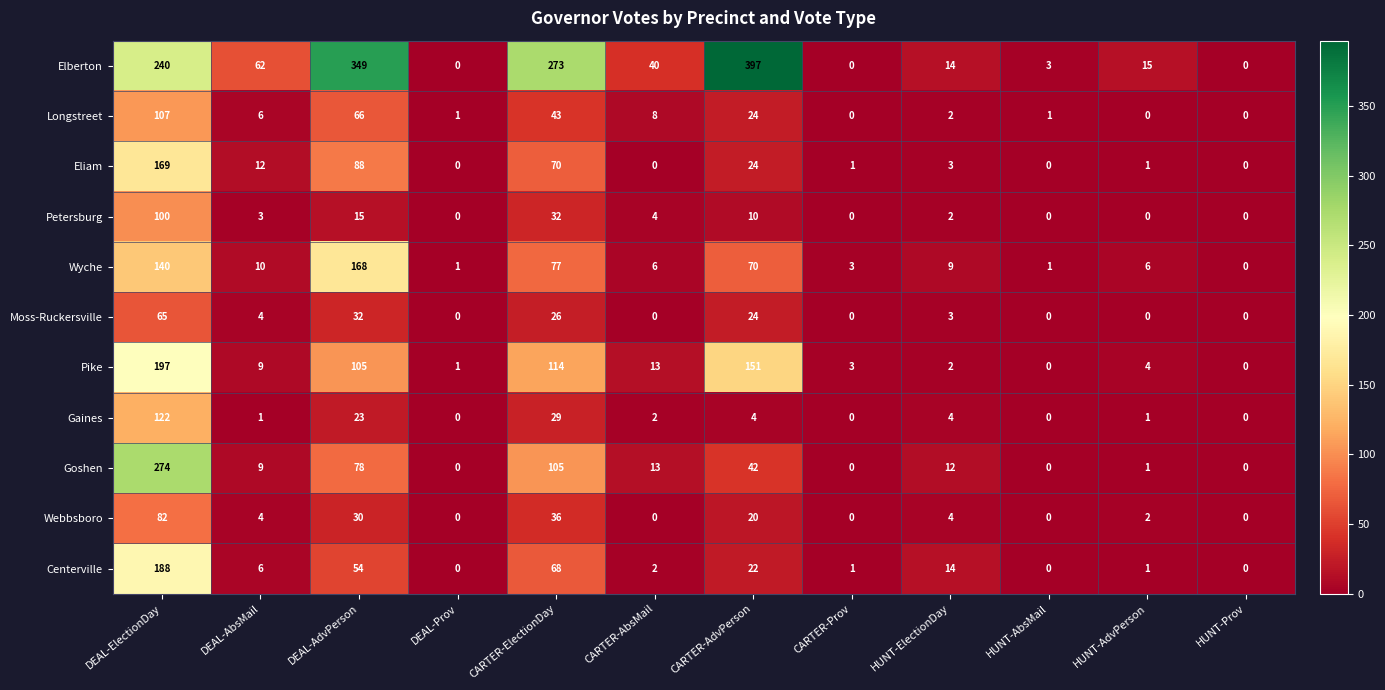

The Webbsboro series shows 0 at HUNT-Prov. True or false?

True